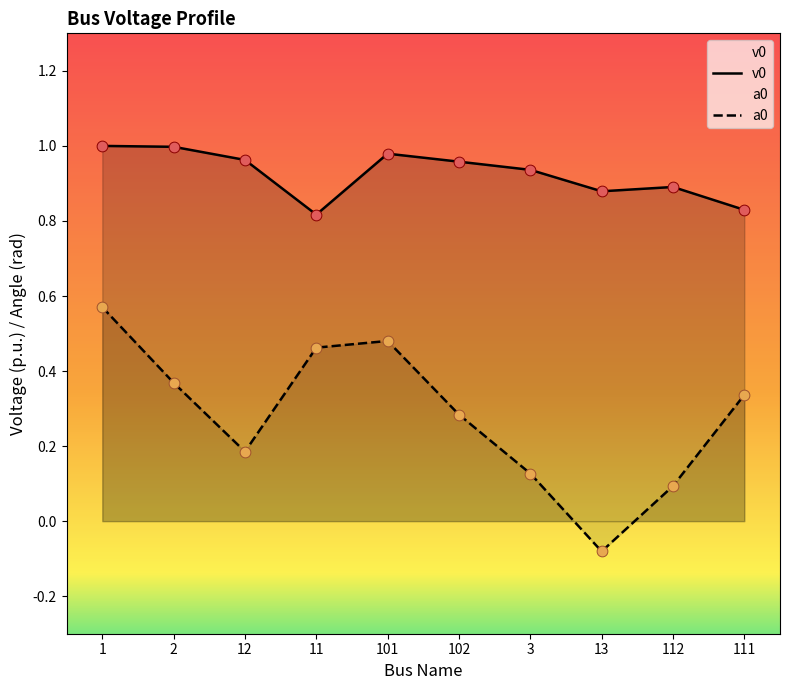

Which series has the widest spread of Y values?

a0